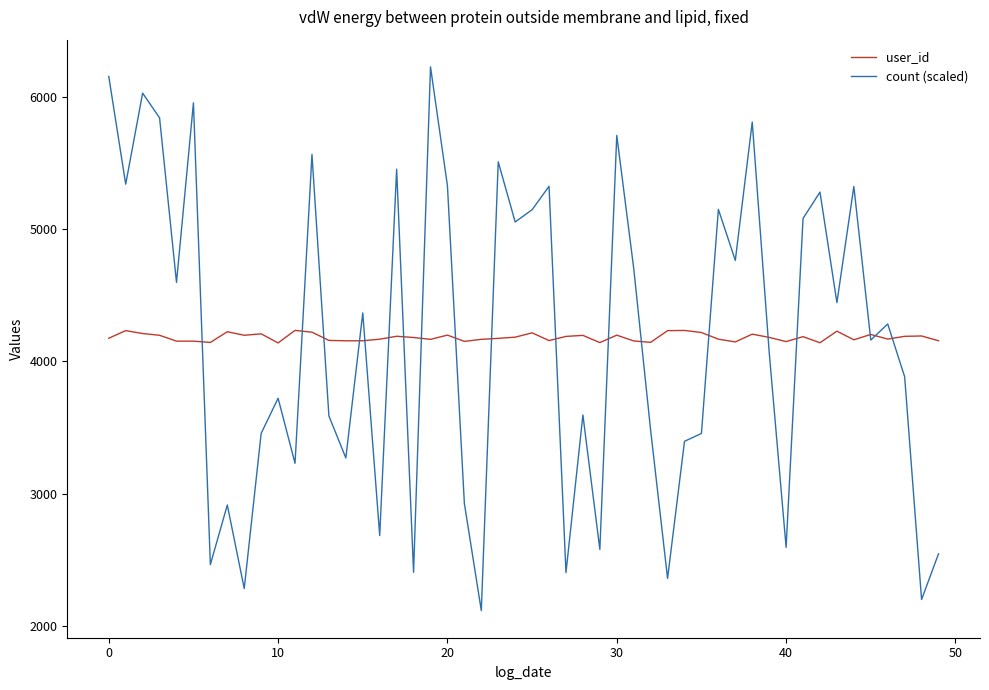

What is the maximum value for user_id?

4235.0